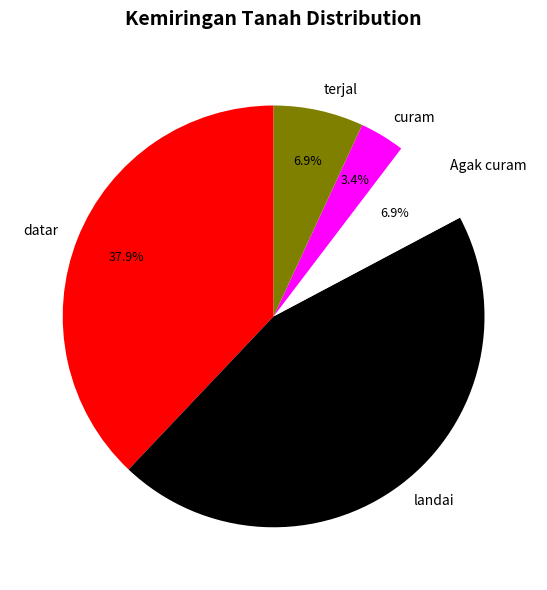

True or false: terjal accounts for 14% of the total.

False